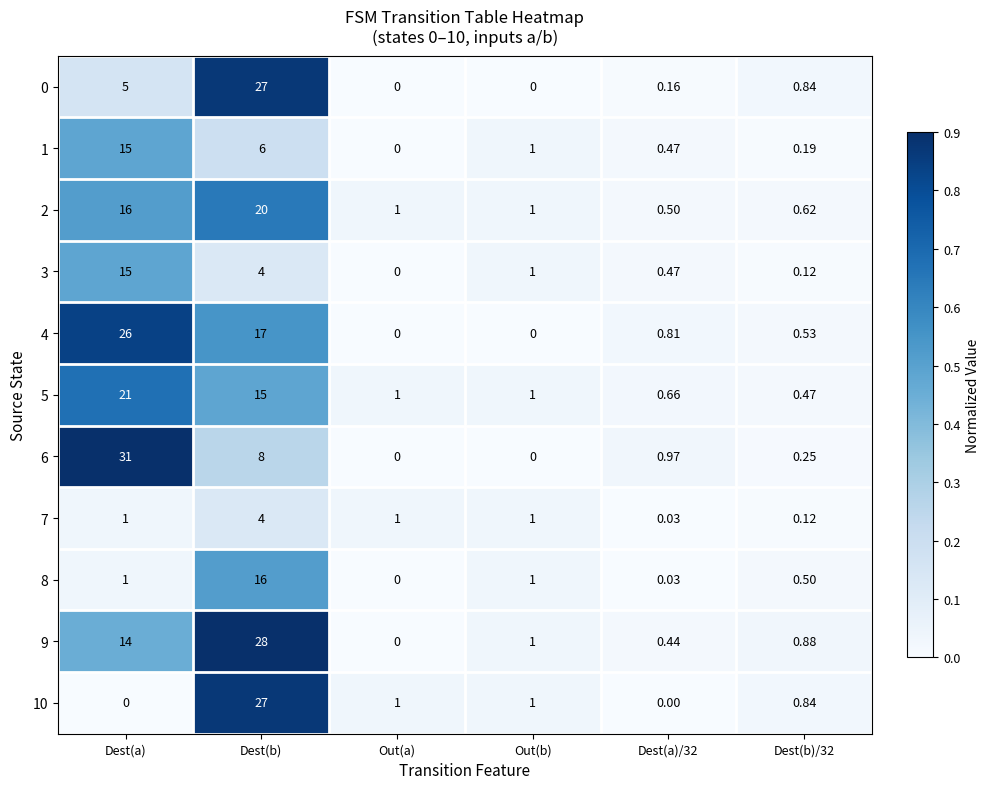

At which label is 9 closest to 14?

Dest(a)